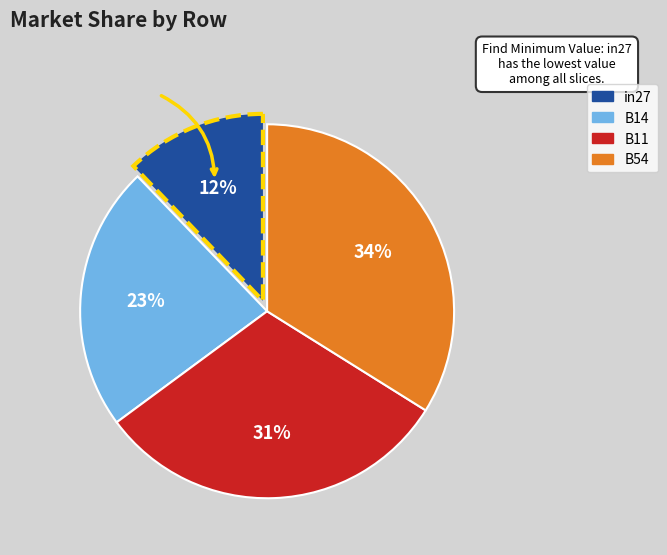

Is there any slice that represents more than half of the pie?

No